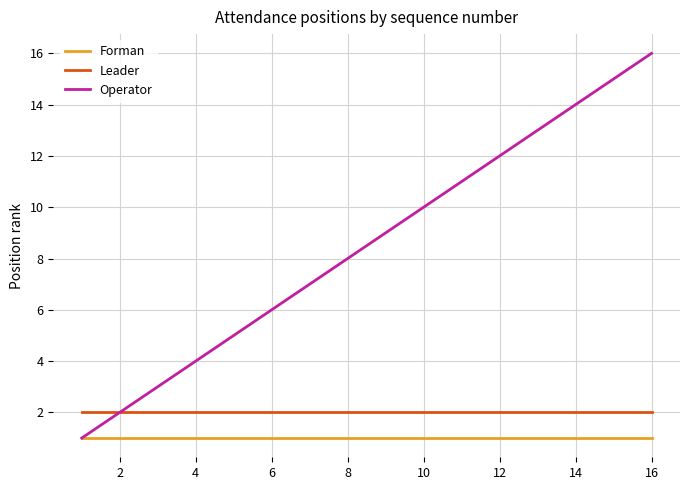

Reading left to right, list all the values displayed in this chart.

Forman: 1	1	1	1	1	1	1	1	1	1	1	1	1	1	1	1
Leader: 2	2	2	2	2	2	2	2	2	2	2	2	2	2	2	2
Operator: 1	2	3	4	5	6	7	8	9	10	11	12	13	14	15	16